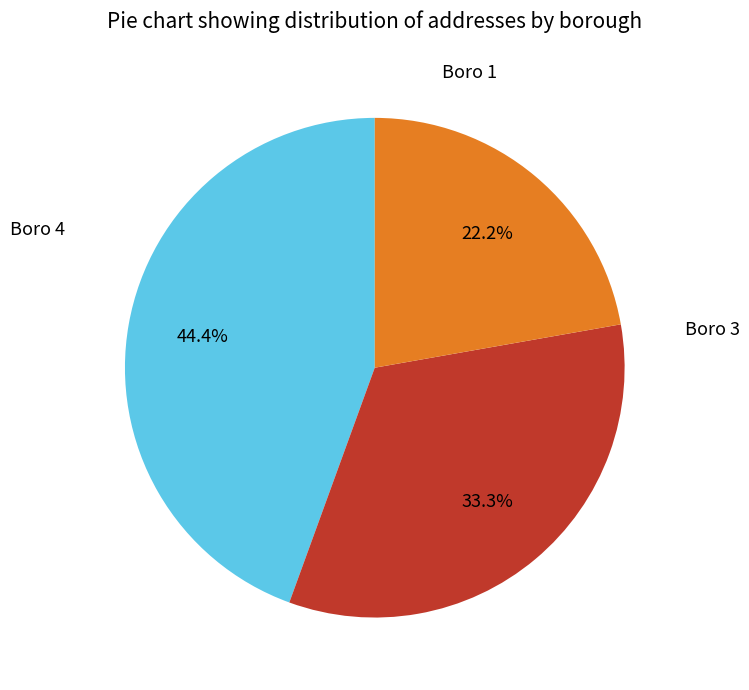

Count the number of slices in the pie.

3